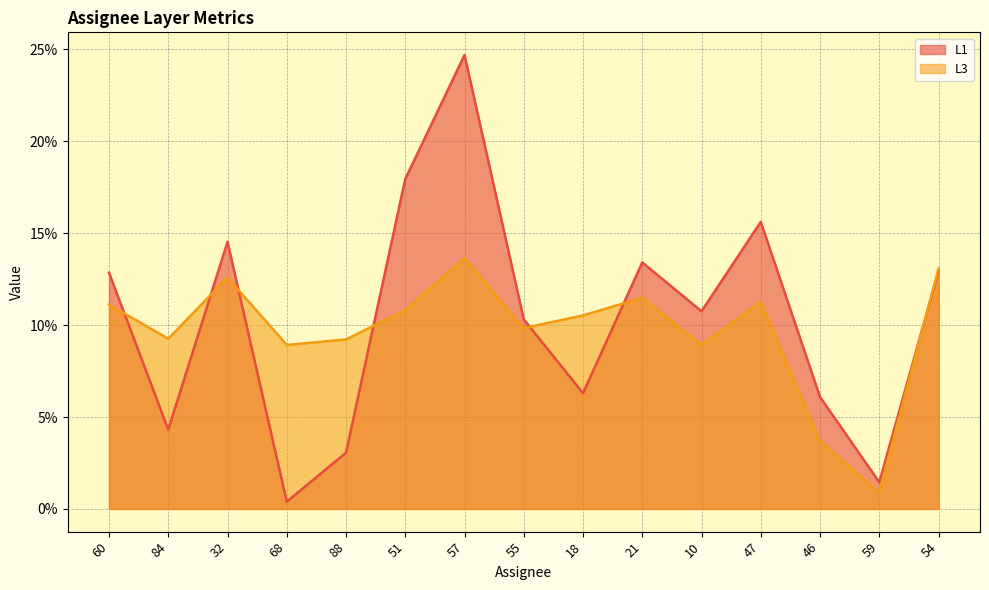

What is the label of the 4th point from the left?

68